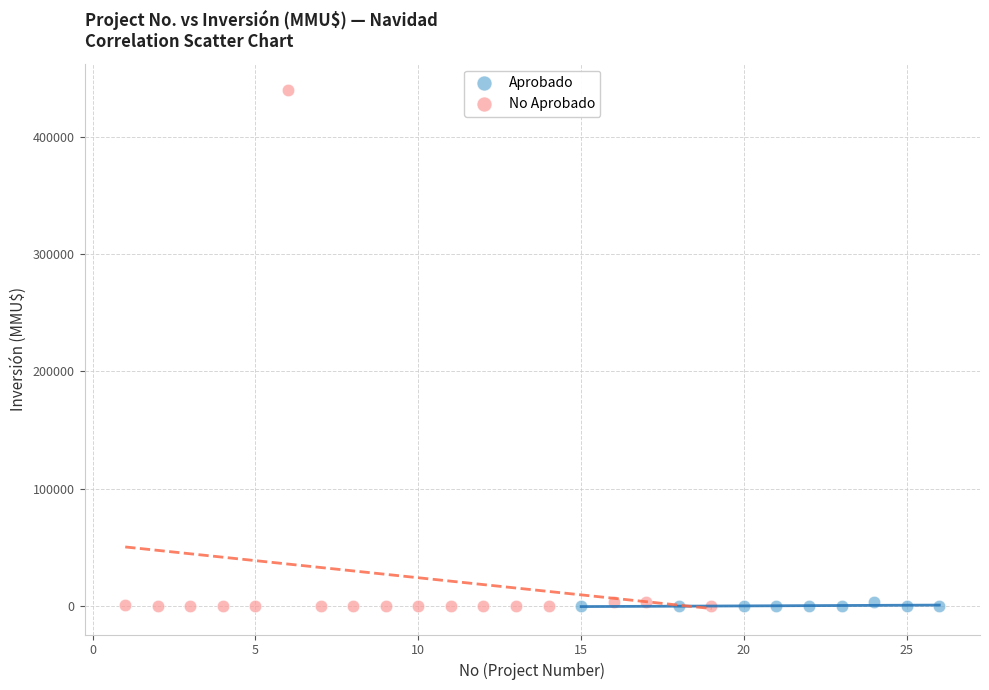

Which series reaches the maximum Y coordinate?

No Aprobado